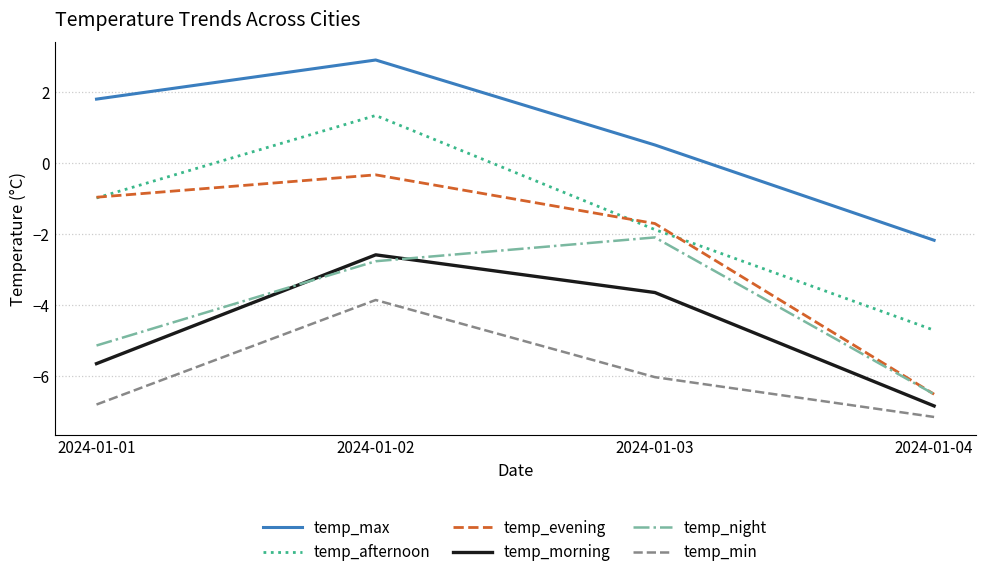

True or false: temp_night and temp_max intersect in this chart.

False